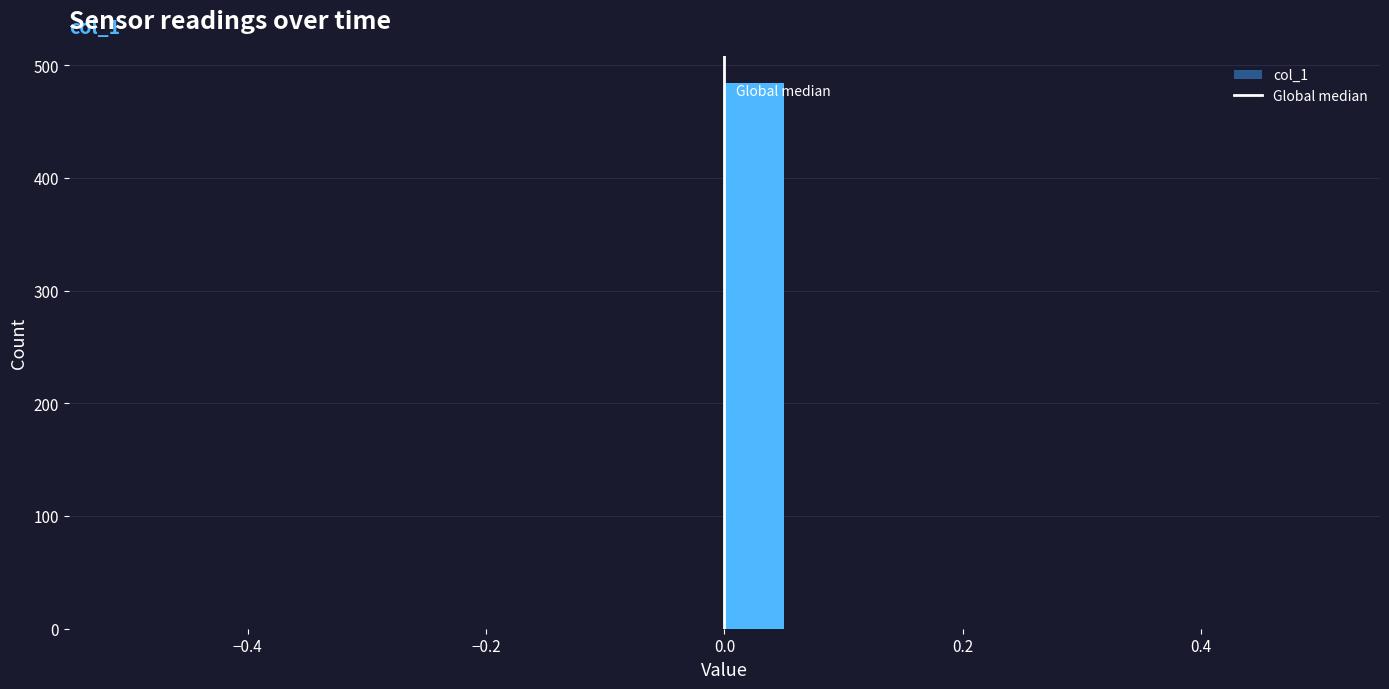

Read against the x-axis, roughly where is the centre of the tallest bar?

0.02